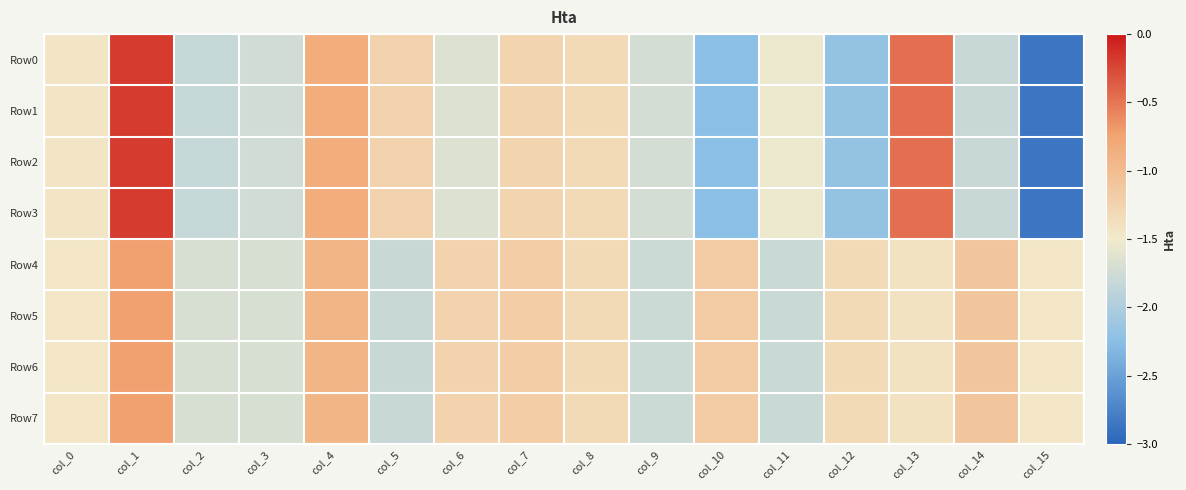

Reading right to left, extract all data points from this chart.

Row0: col_15=-2.9	col_14=-1.8	col_13=-0.5	col_12=-2.2	col_11=-1.5	col_10=-2.2	col_9=-1.7	col_8=-1.3	col_7=-1.3	col_6=-1.7	col_5=-1.2	col_4=-0.8	col_3=-1.7	col_2=-1.8	col_1=-0.2	col_0=-1.4
Row1: col_15=-2.9	col_14=-1.8	col_13=-0.5	col_12=-2.2	col_11=-1.5	col_10=-2.2	col_9=-1.7	col_8=-1.3	col_7=-1.3	col_6=-1.7	col_5=-1.2	col_4=-0.8	col_3=-1.7	col_2=-1.8	col_1=-0.2	col_0=-1.4
Row2: col_15=-2.9	col_14=-1.8	col_13=-0.5	col_12=-2.2	col_11=-1.5	col_10=-2.2	col_9=-1.7	col_8=-1.3	col_7=-1.3	col_6=-1.7	col_5=-1.2	col_4=-0.8	col_3=-1.7	col_2=-1.8	col_1=-0.2	col_0=-1.4
Row3: col_15=-2.9	col_14=-1.8	col_13=-0.5	col_12=-2.2	col_11=-1.5	col_10=-2.2	col_9=-1.7	col_8=-1.3	col_7=-1.3	col_6=-1.7	col_5=-1.2	col_4=-0.8	col_3=-1.7	col_2=-1.8	col_1=-0.2	col_0=-1.4
Row4: col_15=-1.5	col_14=-1.1	col_13=-1.4	col_12=-1.3	col_11=-1.8	col_10=-1.2	col_9=-1.8	col_8=-1.3	col_7=-1.2	col_6=-1.2	col_5=-1.8	col_4=-0.9	col_3=-1.7	col_2=-1.7	col_1=-0.7	col_0=-1.5
Row5: col_15=-1.5	col_14=-1.1	col_13=-1.4	col_12=-1.3	col_11=-1.8	col_10=-1.2	col_9=-1.8	col_8=-1.3	col_7=-1.2	col_6=-1.2	col_5=-1.8	col_4=-0.9	col_3=-1.7	col_2=-1.7	col_1=-0.7	col_0=-1.5
Row6: col_15=-1.5	col_14=-1.1	col_13=-1.4	col_12=-1.3	col_11=-1.8	col_10=-1.2	col_9=-1.8	col_8=-1.3	col_7=-1.2	col_6=-1.2	col_5=-1.8	col_4=-0.9	col_3=-1.7	col_2=-1.7	col_1=-0.7	col_0=-1.5
Row7: col_15=-1.5	col_14=-1.1	col_13=-1.4	col_12=-1.3	col_11=-1.8	col_10=-1.2	col_9=-1.8	col_8=-1.3	col_7=-1.2	col_6=-1.2	col_5=-1.8	col_4=-0.9	col_3=-1.7	col_2=-1.7	col_1=-0.7	col_0=-1.5